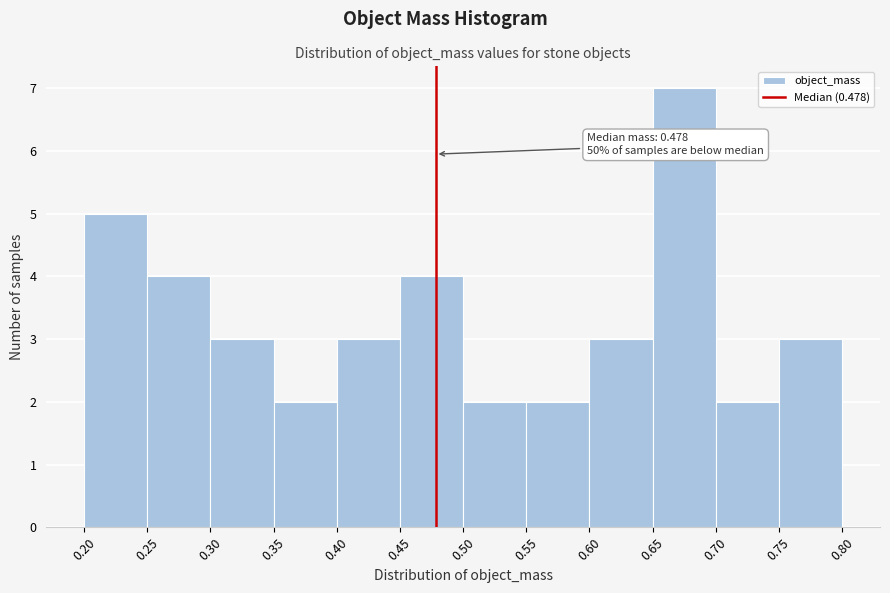

Over which range of the x-axis is the bar tallest?

0.65 to 0.70